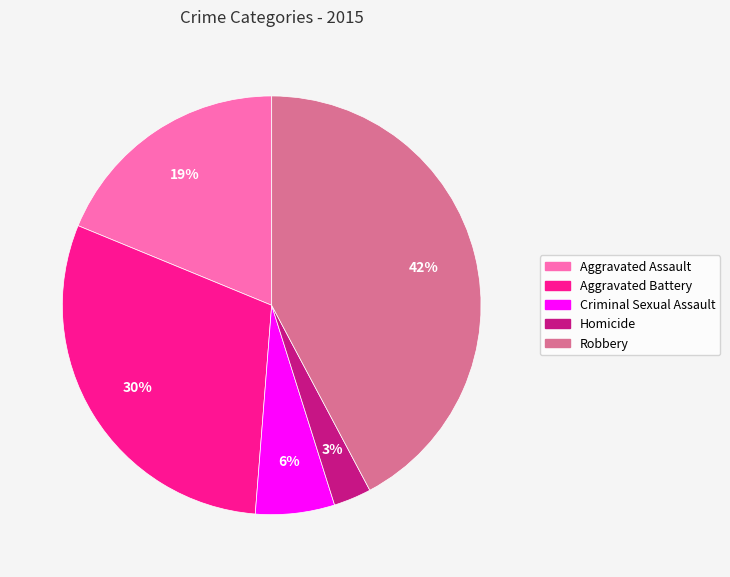

To the nearest percent, what is the difference between the Aggravated Battery and Aggravated Assault slice percentages?

11%